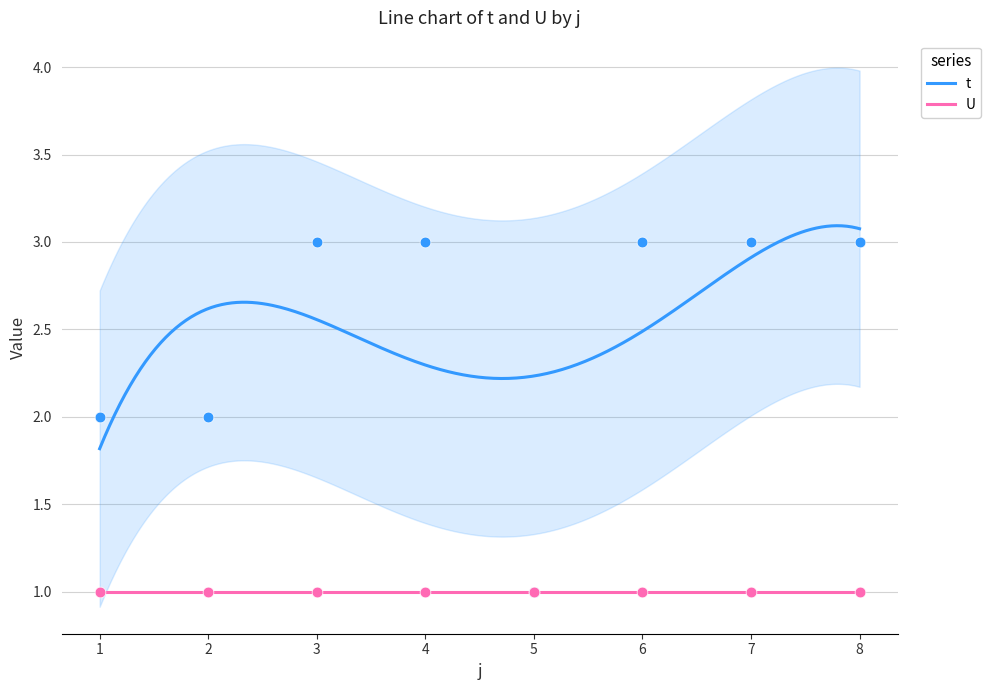

What is the change in value from 4 to 5?

-2